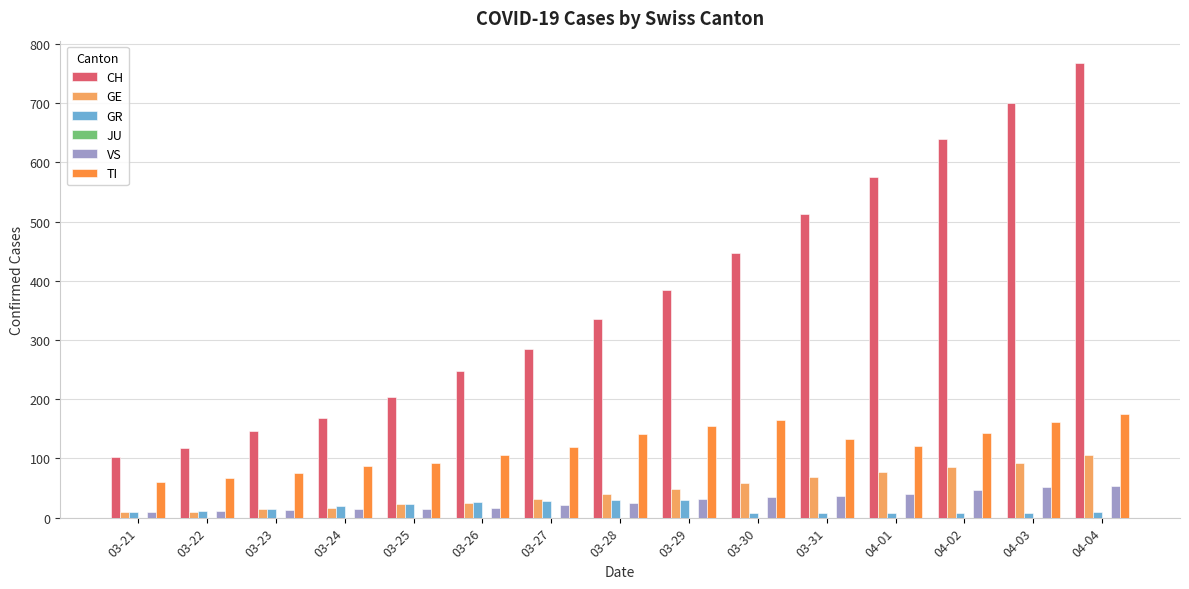

Which label corresponds to the largest value in the chart?

04-04